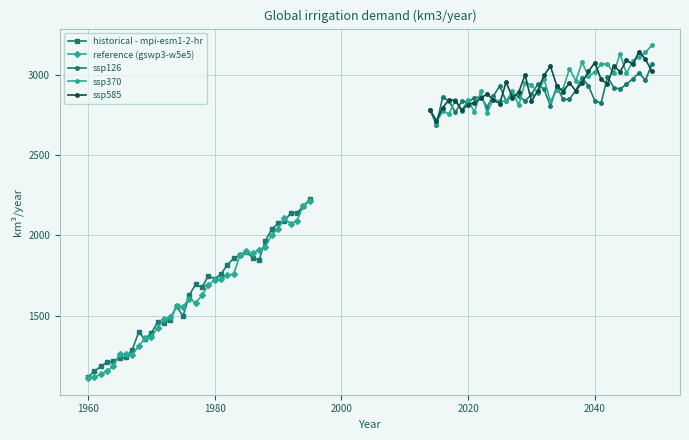

True or false: ssp585 has more than 1 interior local peaks.

True